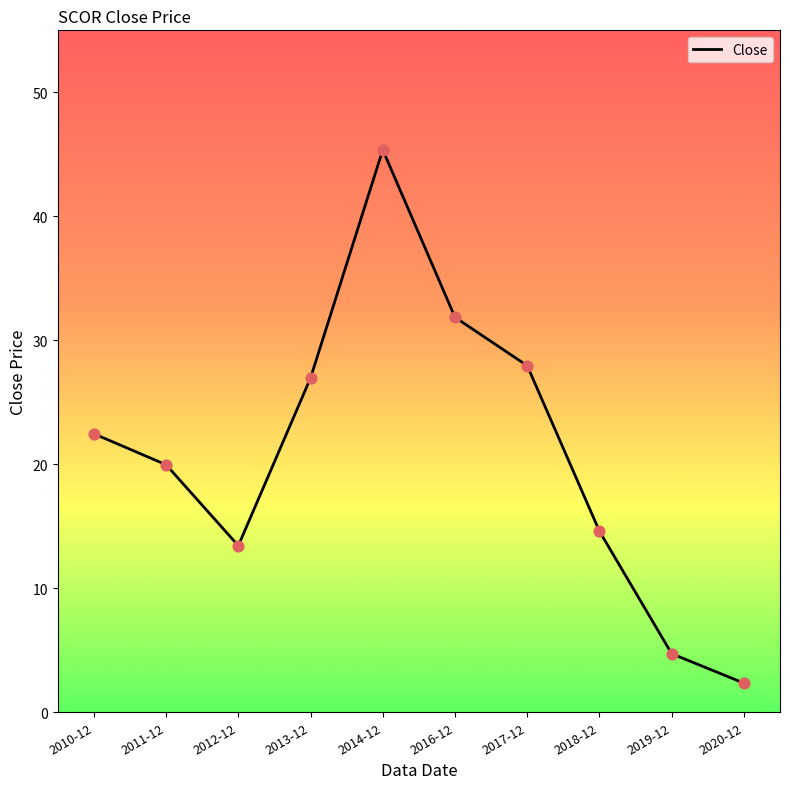

Which has a higher value, 2017-12 or 2020-12?

2017-12